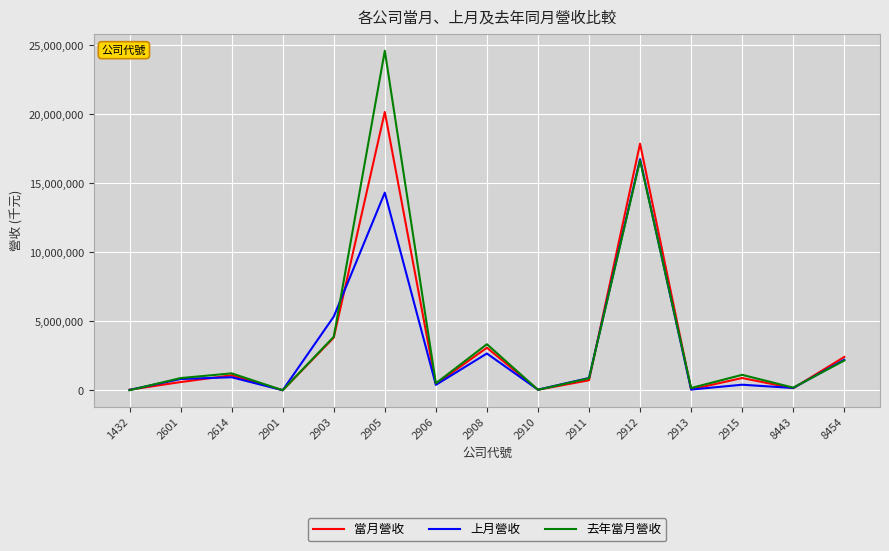

What are all the series names shown in the legend?

當月營收, 上月營收, 去年當月營收